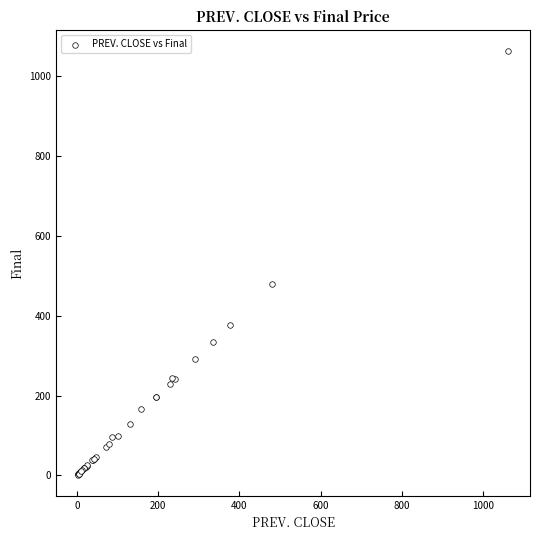

What Y value in the scatter plot is closest to 532?

479.4